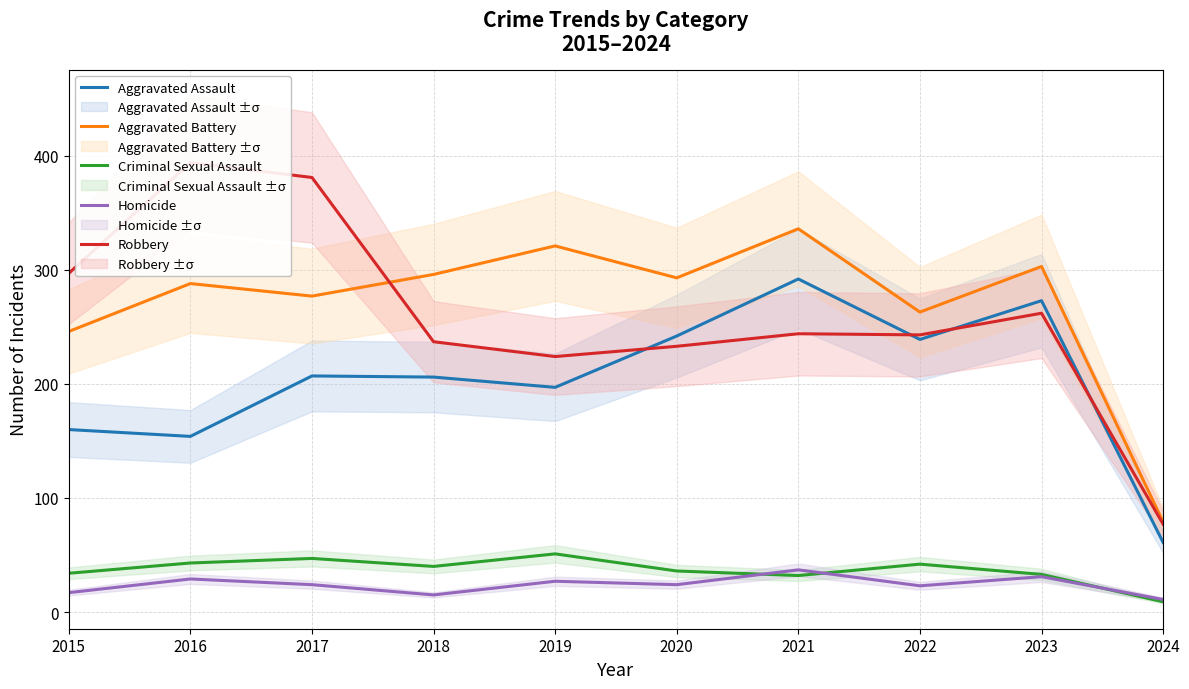

Is it true that Robbery equals 237 at 2018?

True